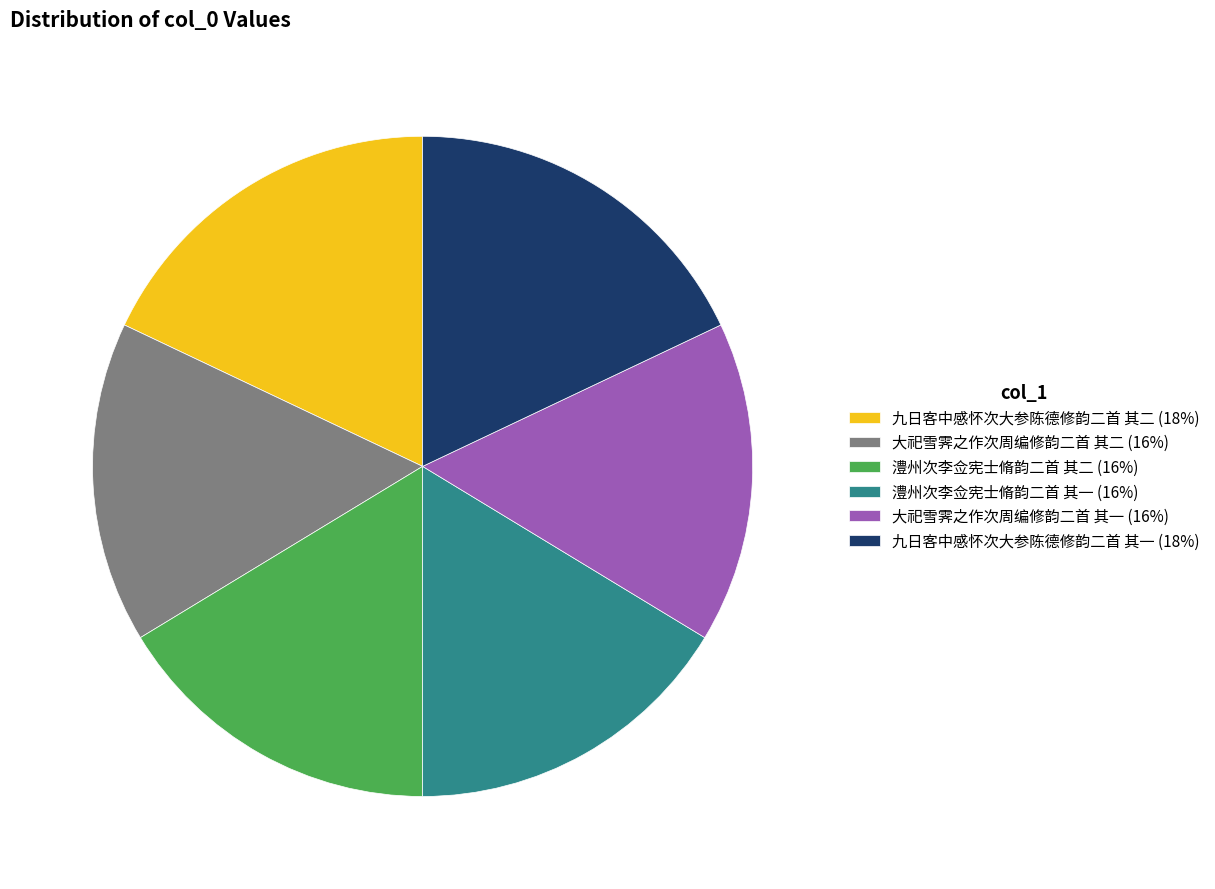

How many segments does this pie chart have?

6